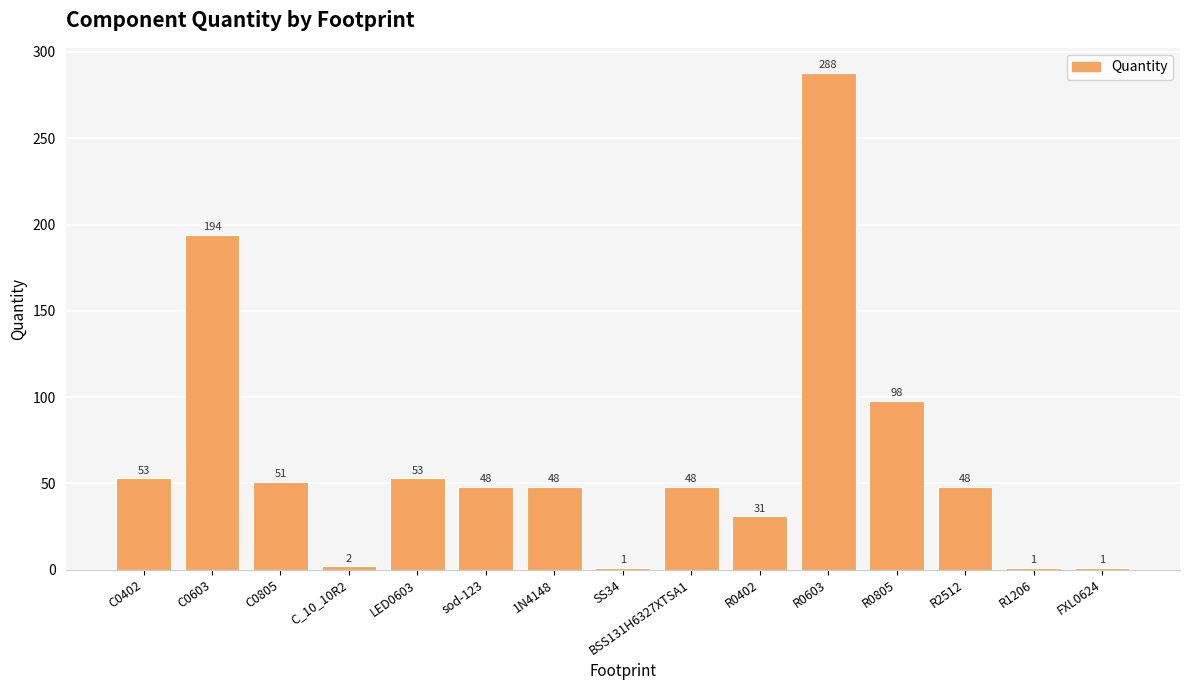

What is the approximate value at C0603, to the nearest 50?

200